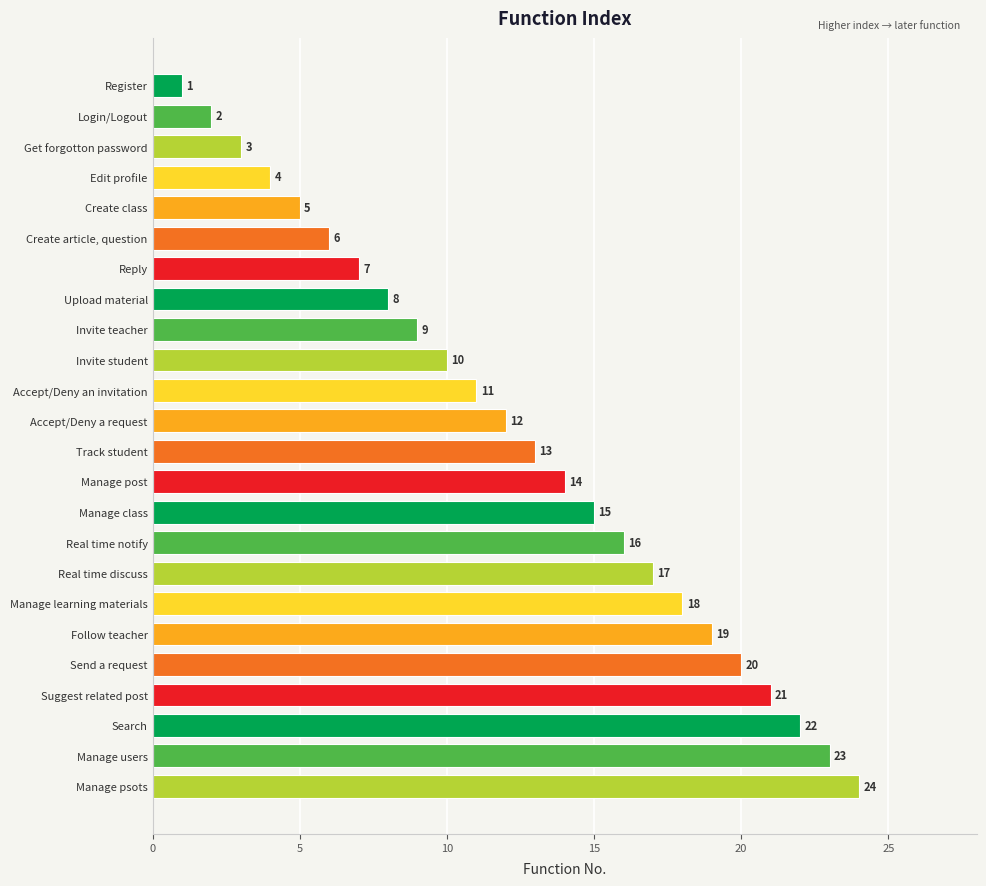

At which label is the value closest to 12?

Accept/Deny a request